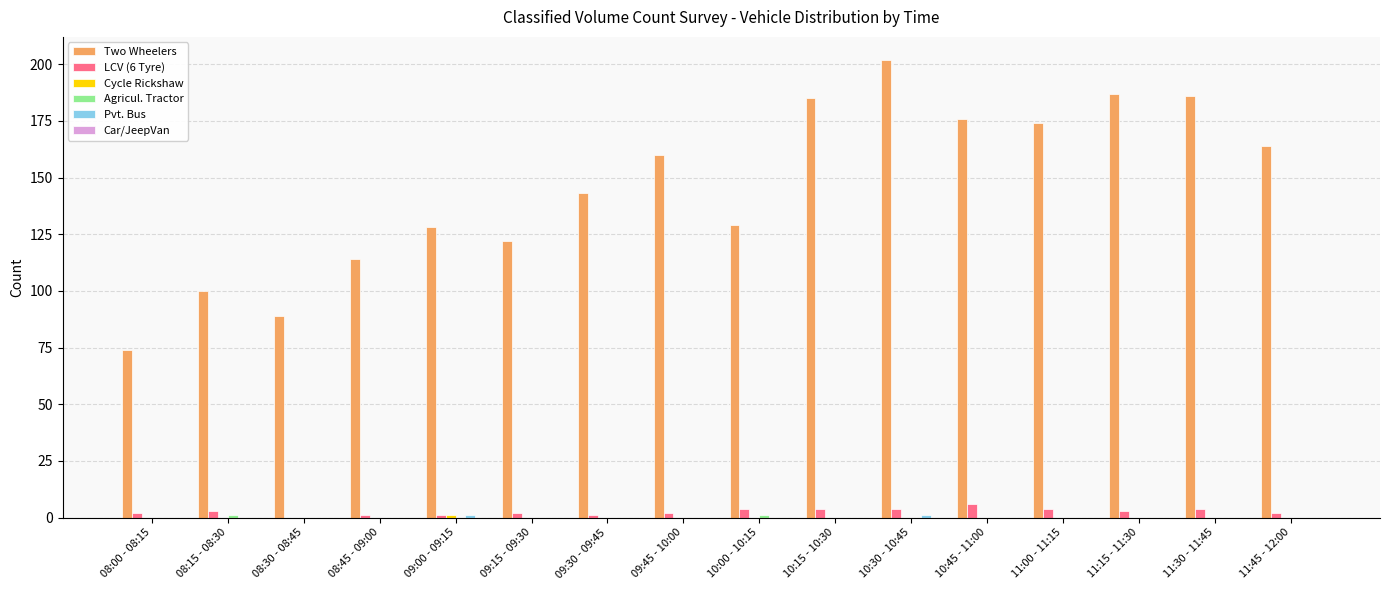

Which category has the highest value in the Two Wheelers series?

10:30 - 10:45